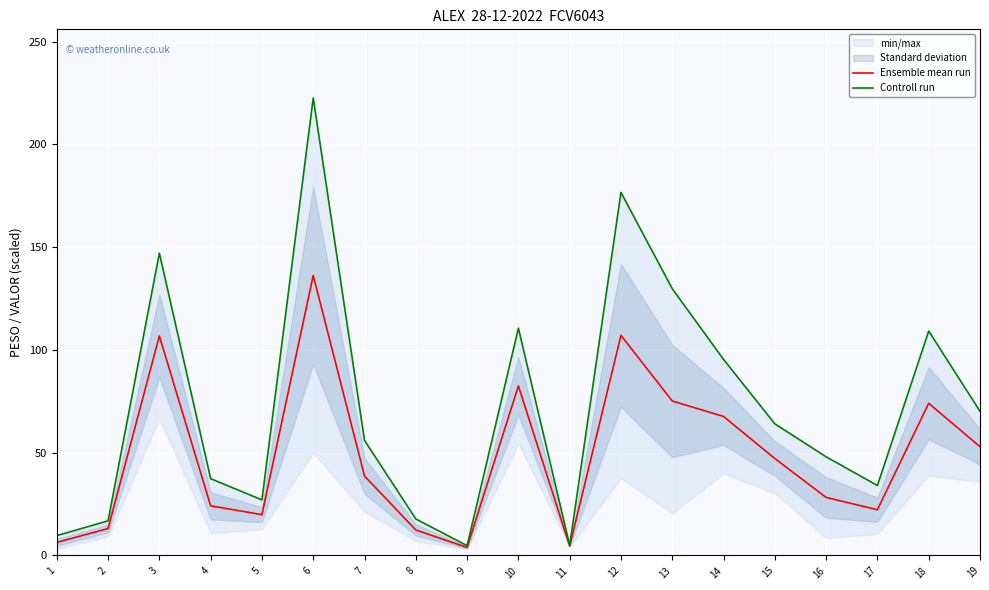

What is the highest value of the Controll run series?

222.6